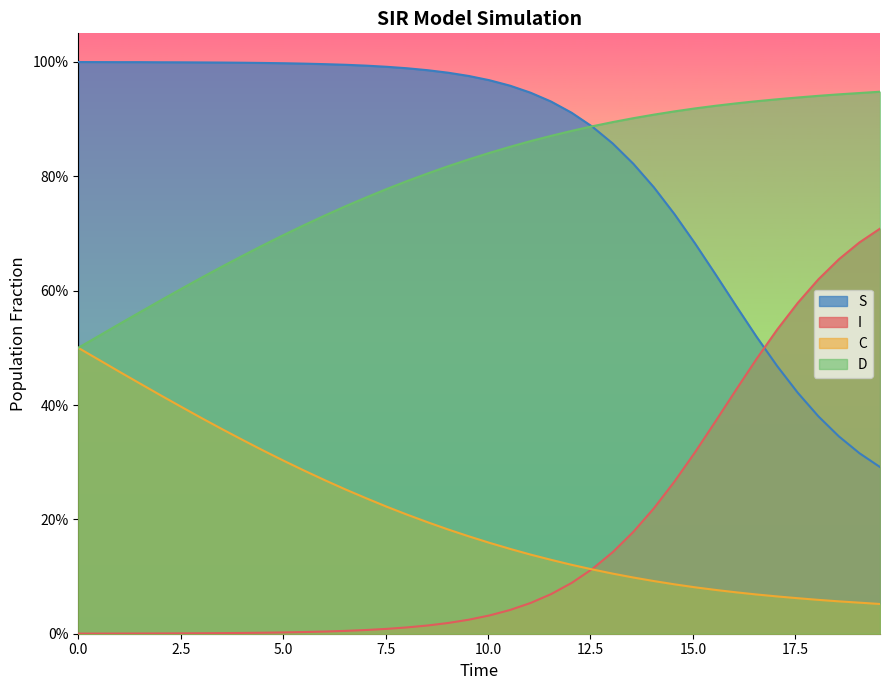

What are all the series names shown in the legend?

S, I, C, D